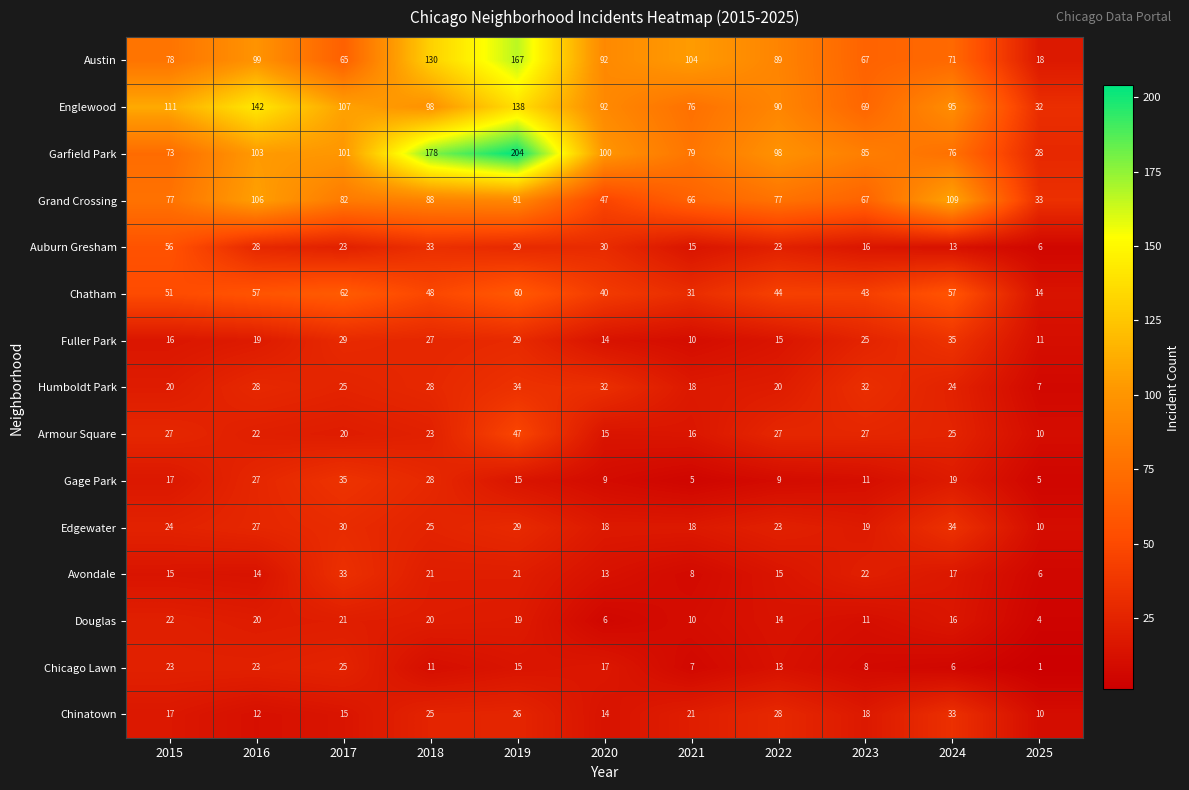

Which series has the largest range (max minus min)?

Garfield Park